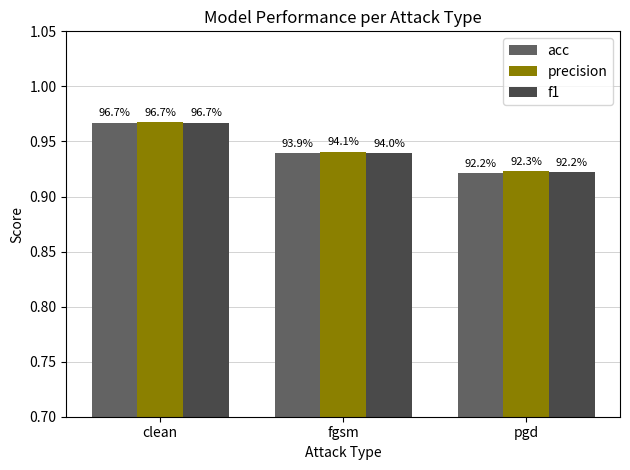

Reading left to right, list all the values displayed in this chart.

acc: 1.0	0.9	0.9
precision: 1.0	0.9	0.9
f1: 1.0	0.9	0.9